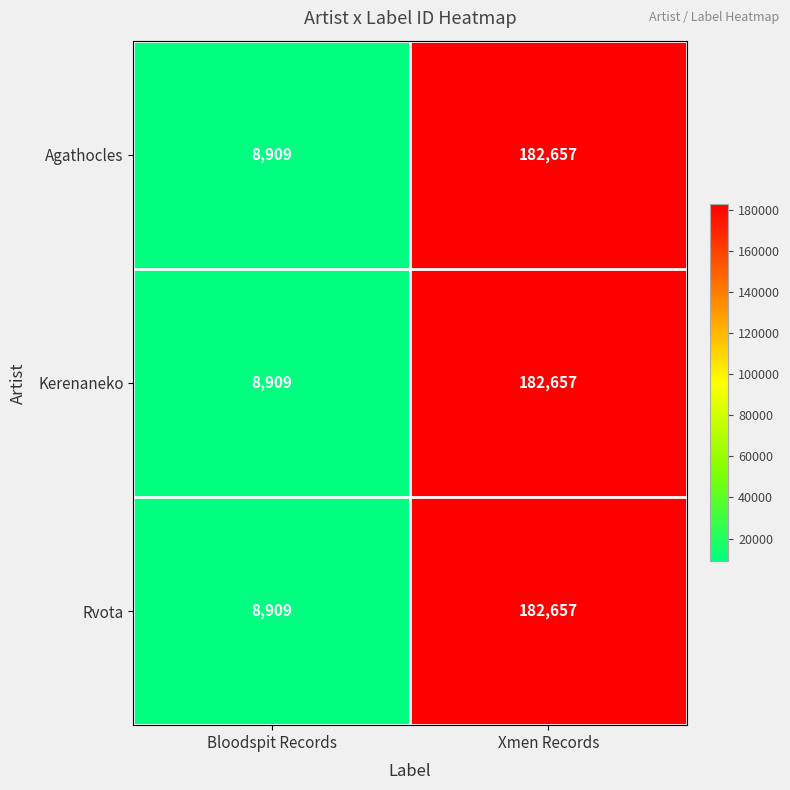

What is the minimum value for Kerenaneko?

8909